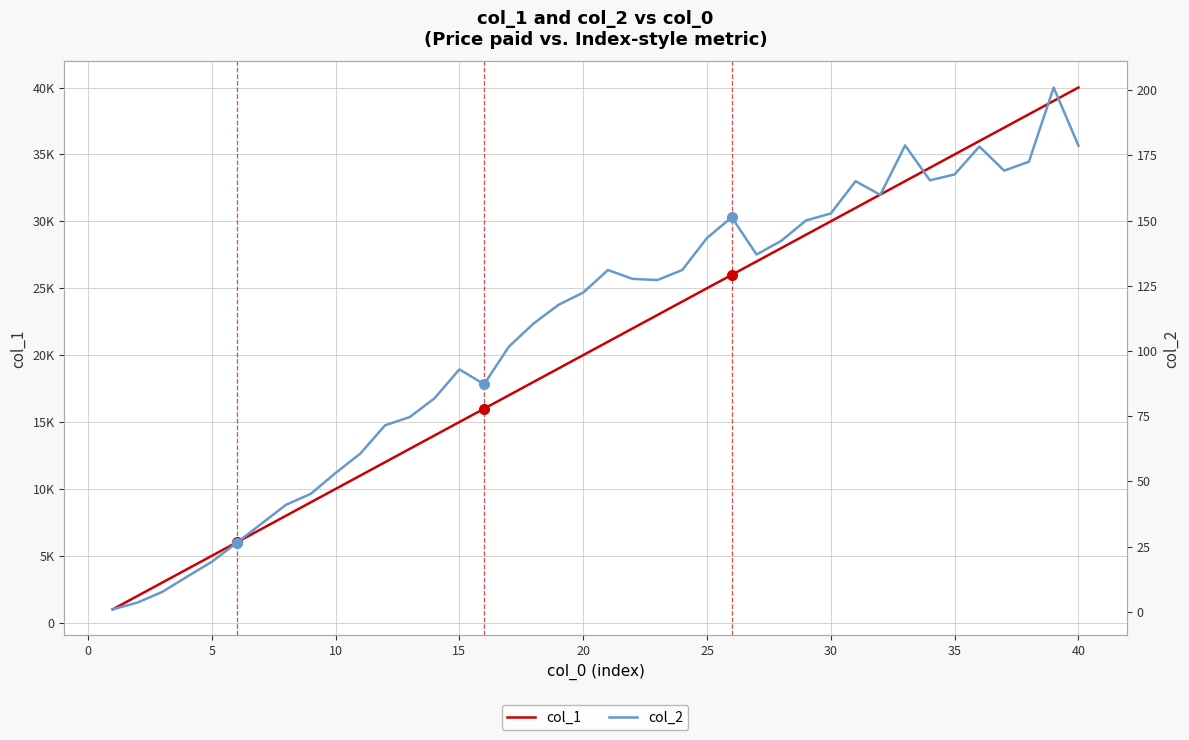

Reading right to left, transcribe all the data shown in this chart.

col_1: 40000.0	39000.0	38000.0	37000.0	36000.0	35000.0	34000.0	33000.0	32000.0	31000.0	30000.0	29000.0	28000.0	27000.0	26000.0	25000.0	24000.0	23000.0	22000.0	21000.0	20000.0	19000.0	18000.0	17000.0	16000.0	15000.0	14000.0	13000.0	12000.0	11000.0	10000.0	9000.0	8000.0	7000.0	6000.0	5000.0	4000.0	3000.0	2000.0	1000.0
col_2: 178.7	201.0	172.6	169.1	178.4	167.7	165.4	178.8	159.9	165.1	152.7	150.1	142.2	137.0	151.3	143.3	131.1	127.2	127.6	131.1	122.4	117.7	110.6	101.7	87.3	93.0	81.9	74.7	71.5	60.7	53.2	45.3	41.1	33.8	26.4	19.2	13.5	7.6	3.6	1.0